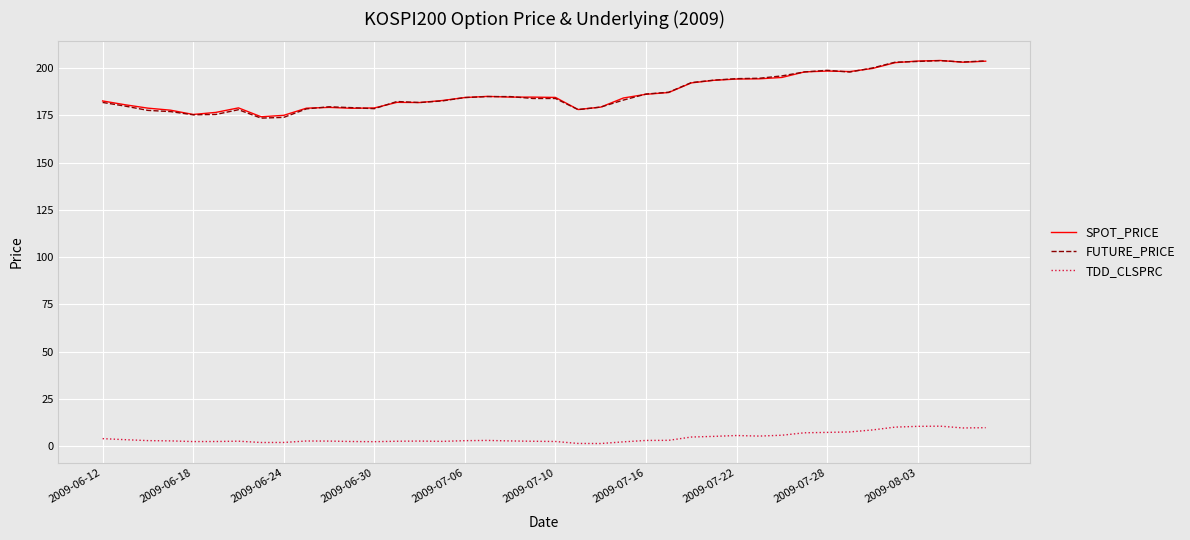

True or false: TDD_CLSPRC and FUTURE_PRICE intersect in this chart.

False